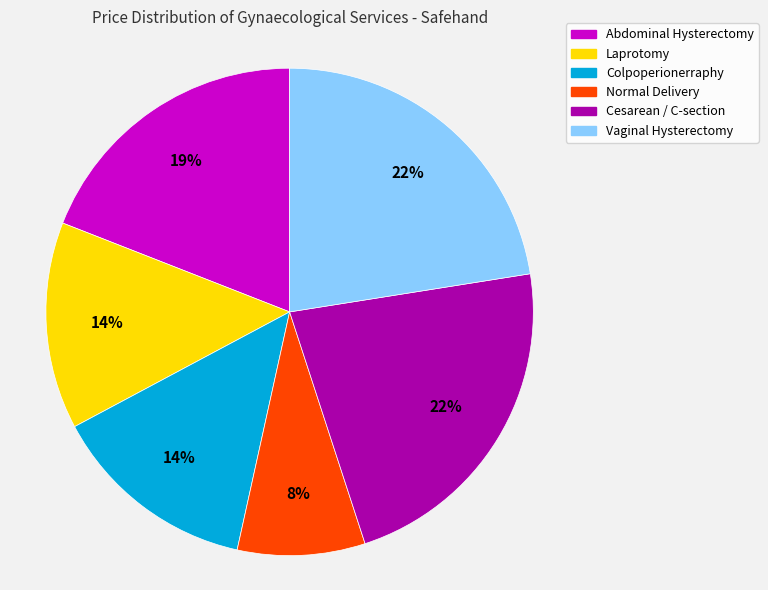

Which slice is the smallest?

Normal Delivery